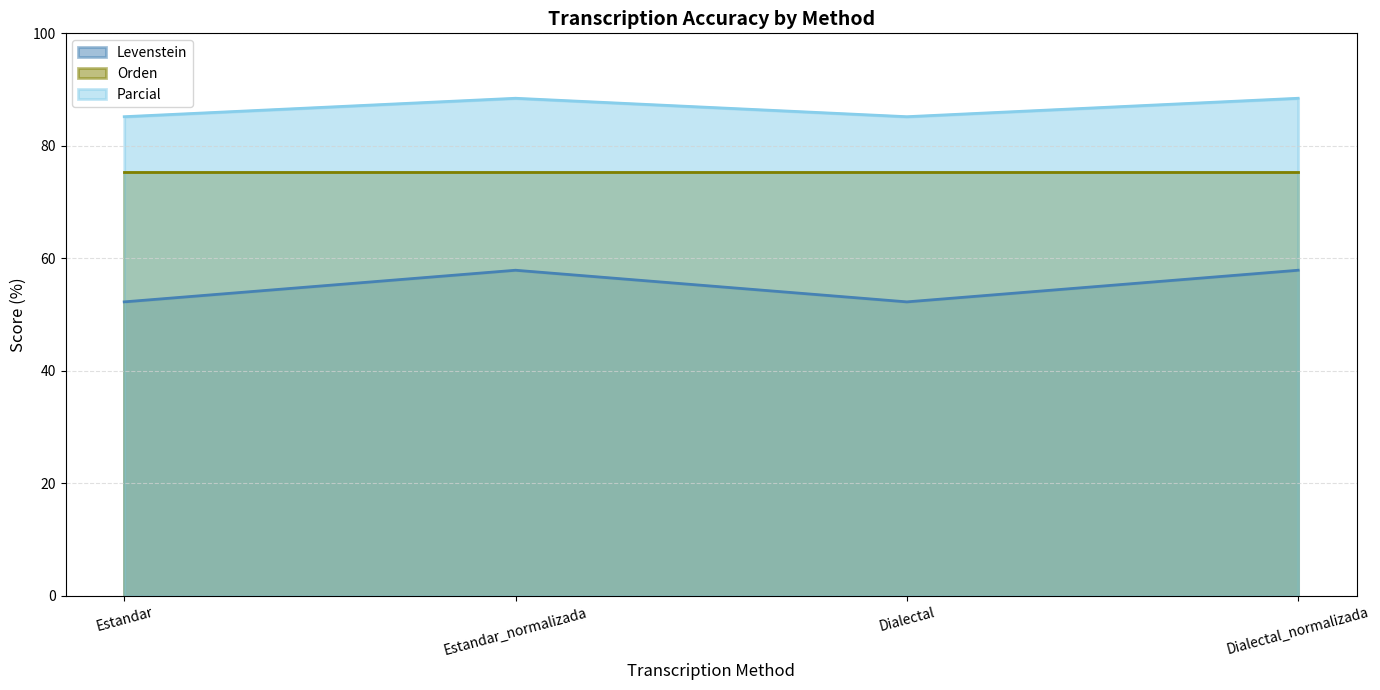

At which label does Parcial reach its minimum?

Estandar